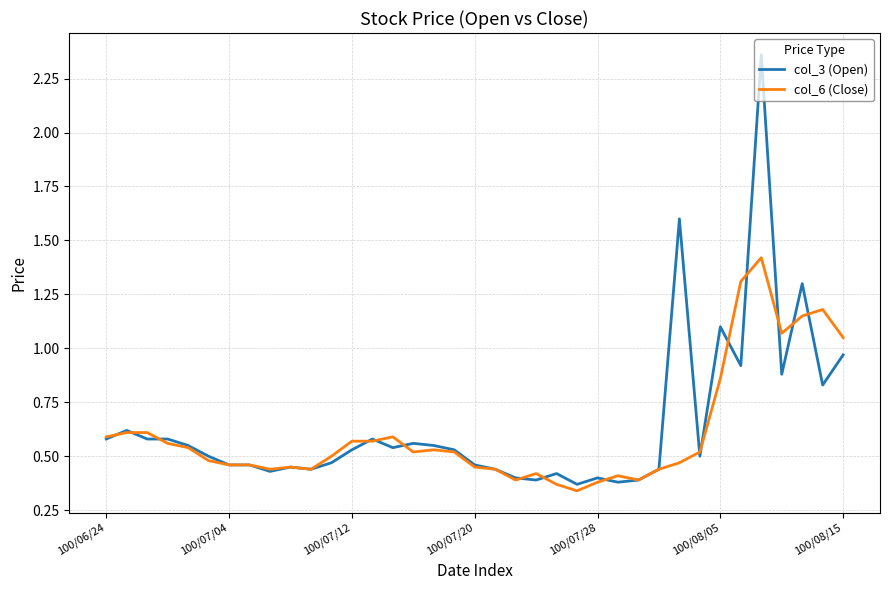

Which series has the largest total across all categories?

col_3 (Open)